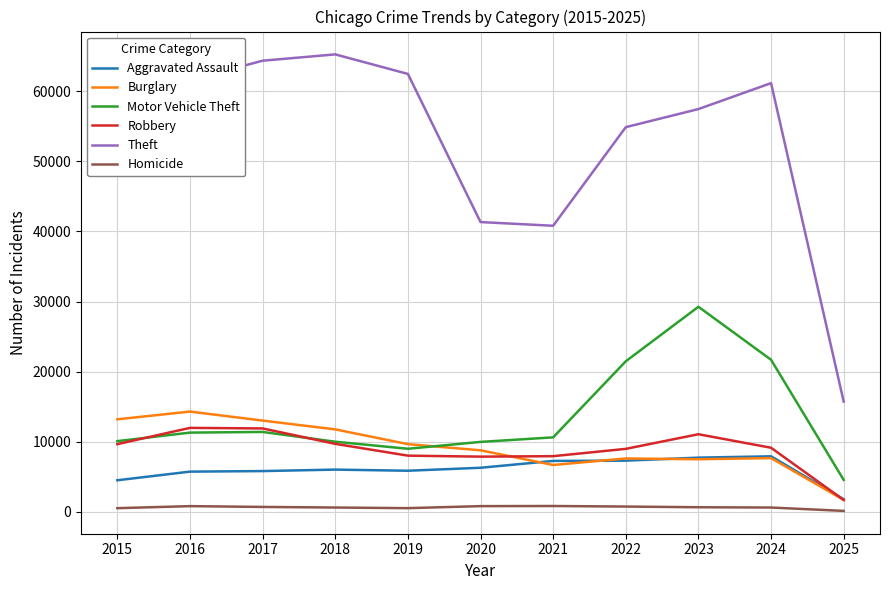

Is the value of Burglary at 2018 greater than the value of Theft at 2018?

No